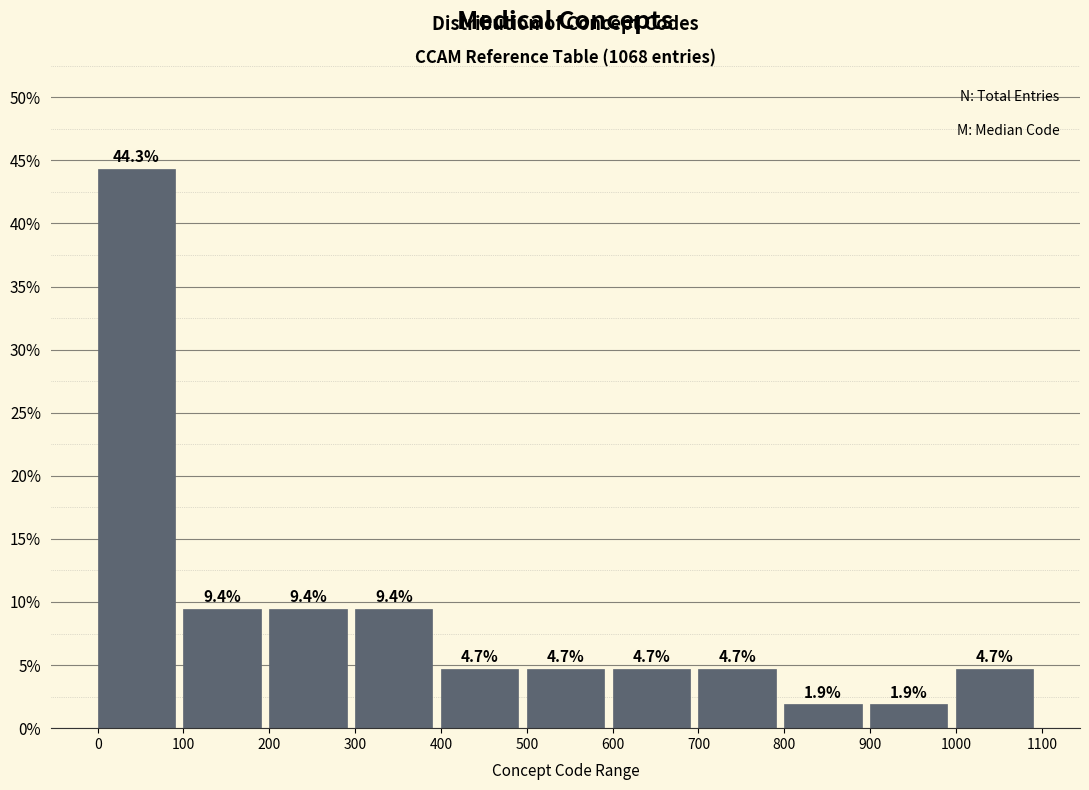

Which range on the x-axis has the tallest bar?

0 to 100